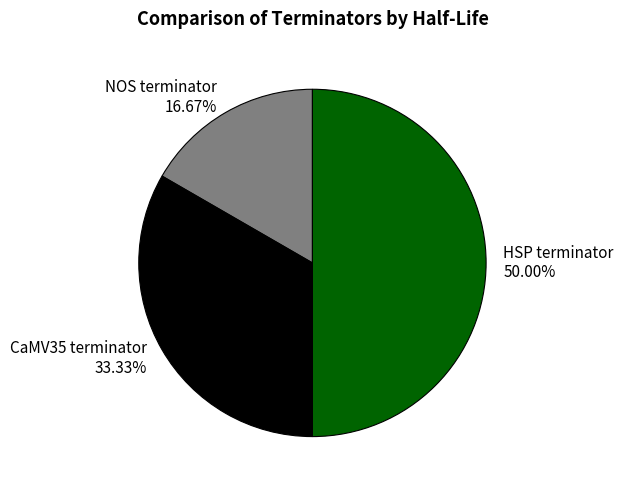

To the nearest percent, what is the combined percentage of NOS terminator and HSP terminator?

67%